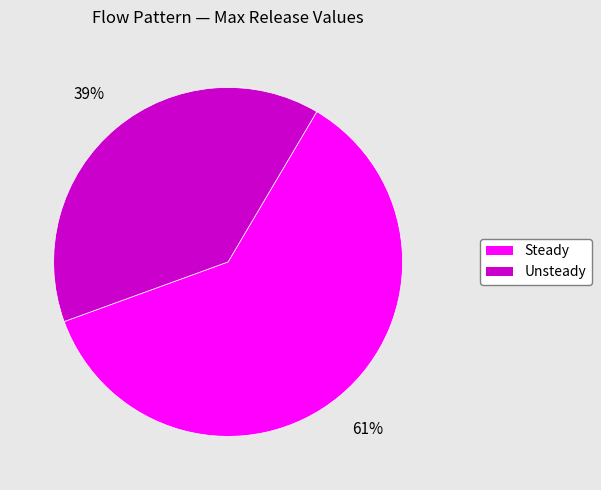

Is there a majority slice in this chart?

Yes